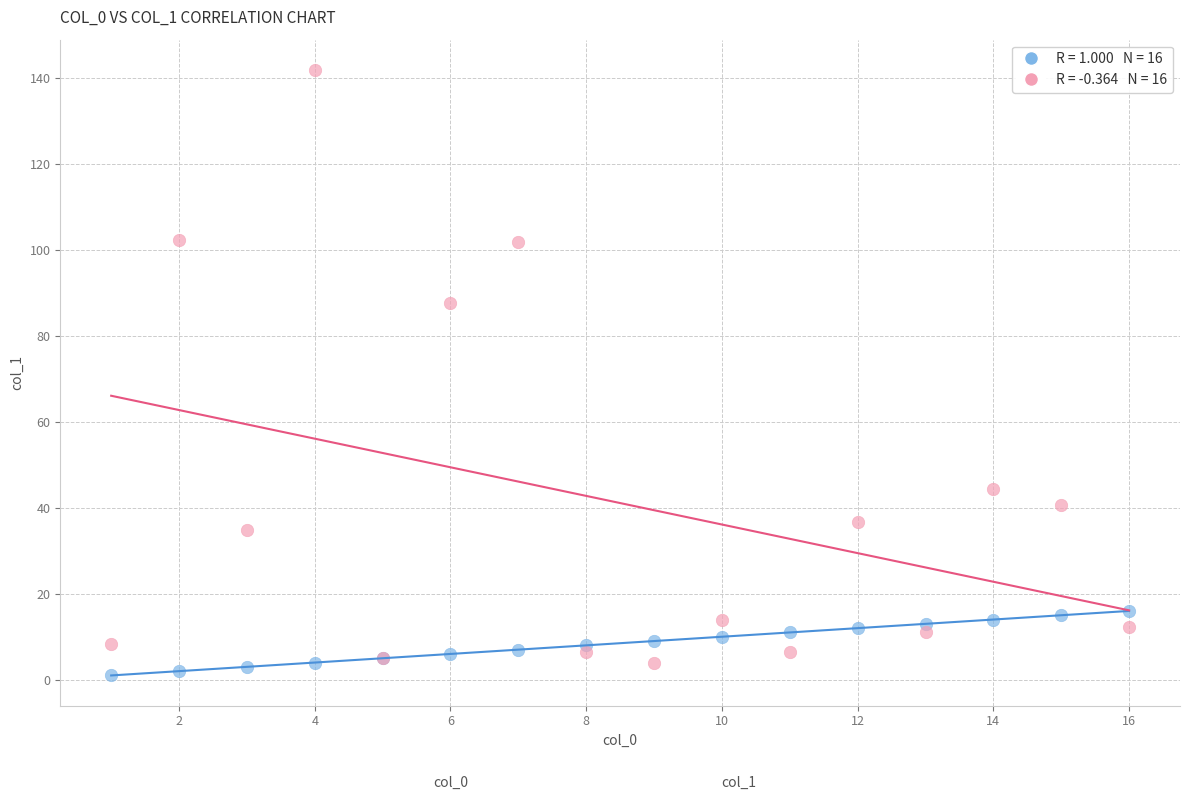

Across all series, what Y value is closest to 71?

87.6